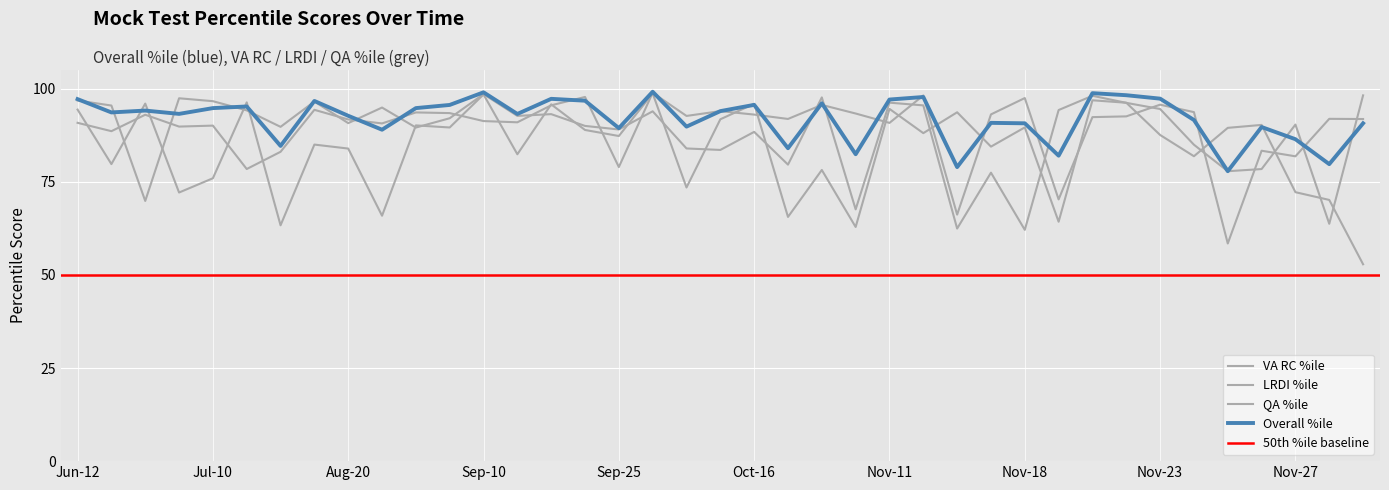

What is the approximate value of Overall %ile at Oct-16?

95.6